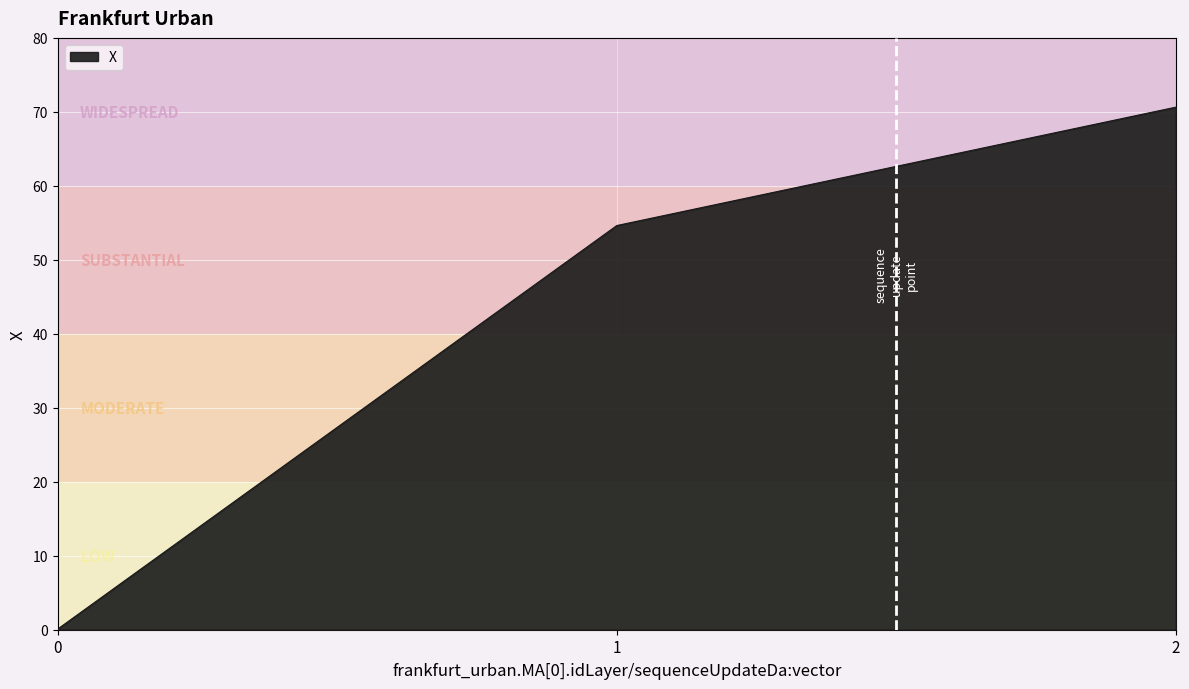

What is the difference between the values at 1 and 2?

16.0